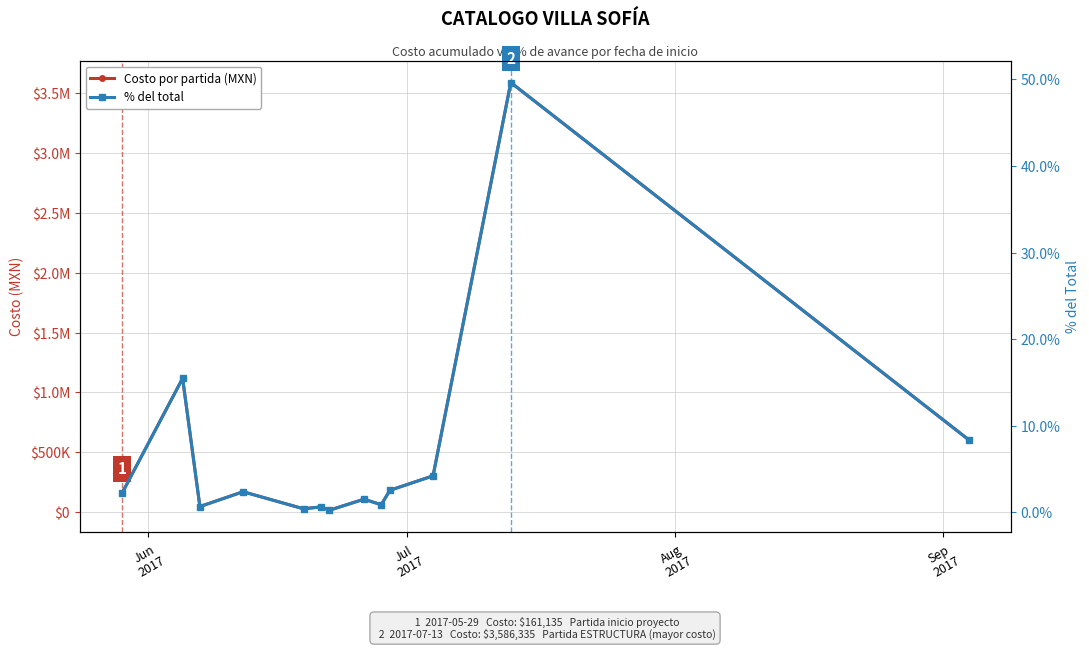

True or false: % del total and Costo por partida (MXN) intersect in this chart.

False